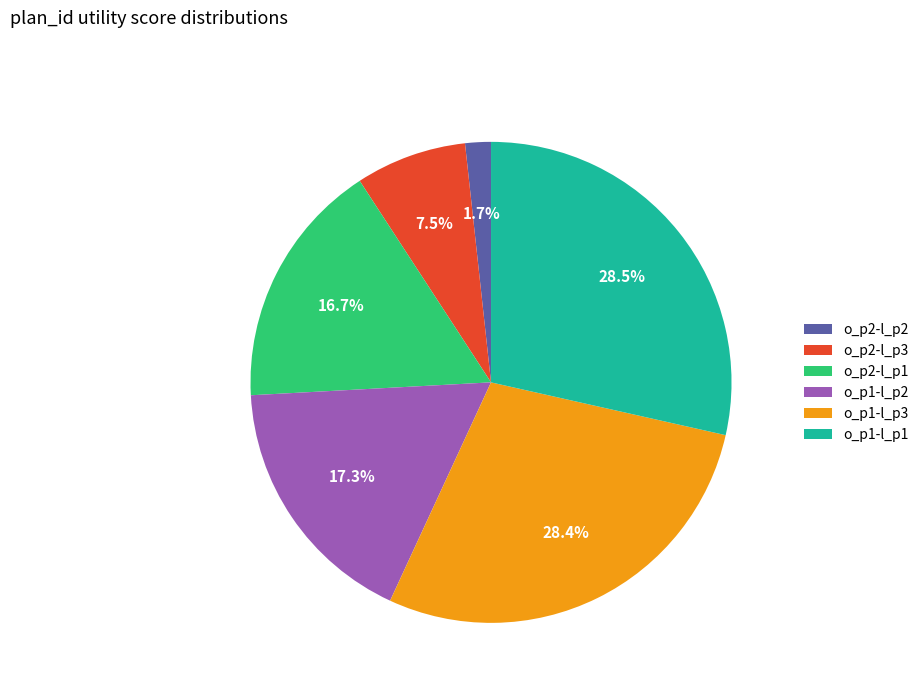

How many slices are in this pie chart?

6